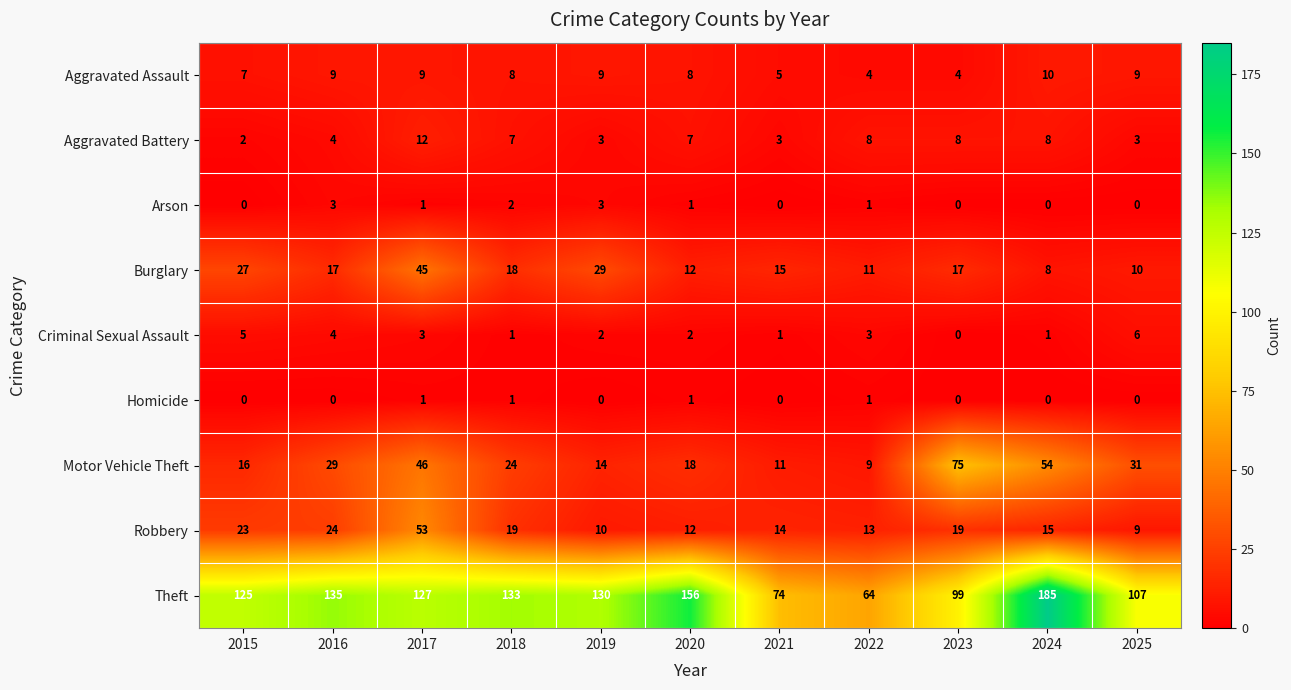

Which series has the widest spread of values?

Theft